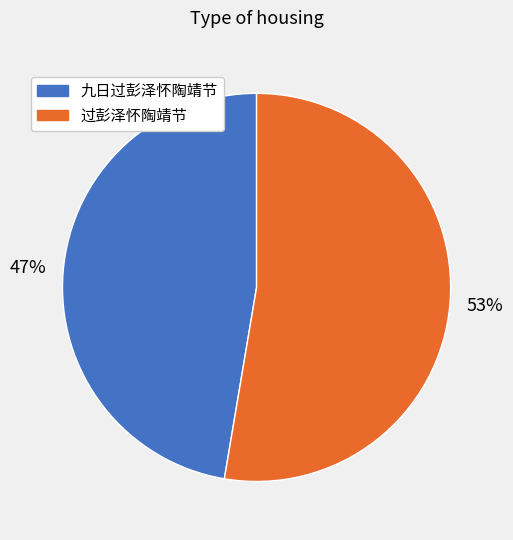

Does any single category account for the majority?

Yes